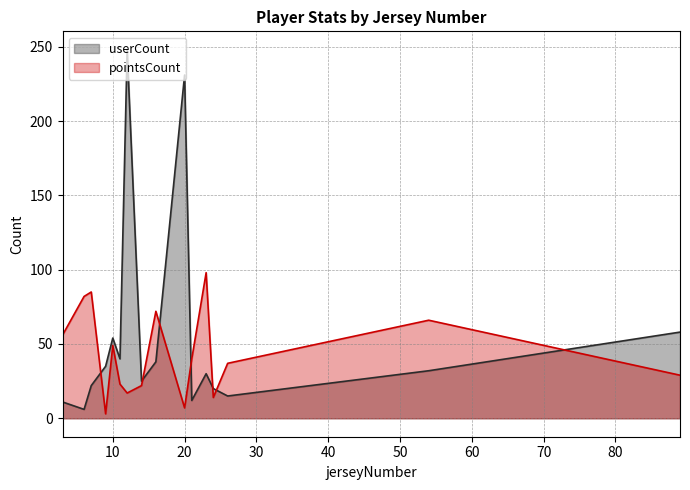

At 7, list the series in order from largest to smallest.

pointsCount, userCount